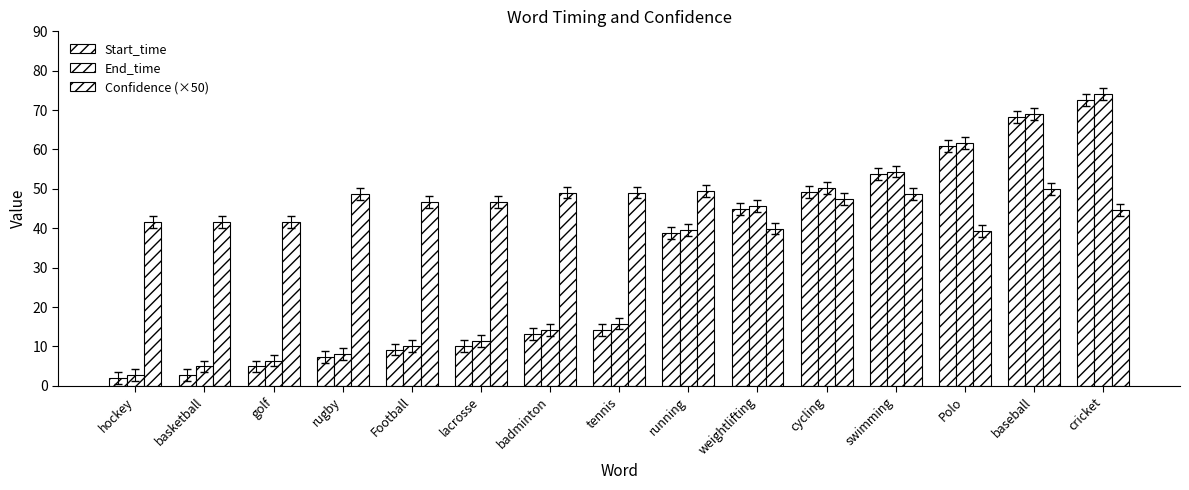

How many bars are there in each group?

3